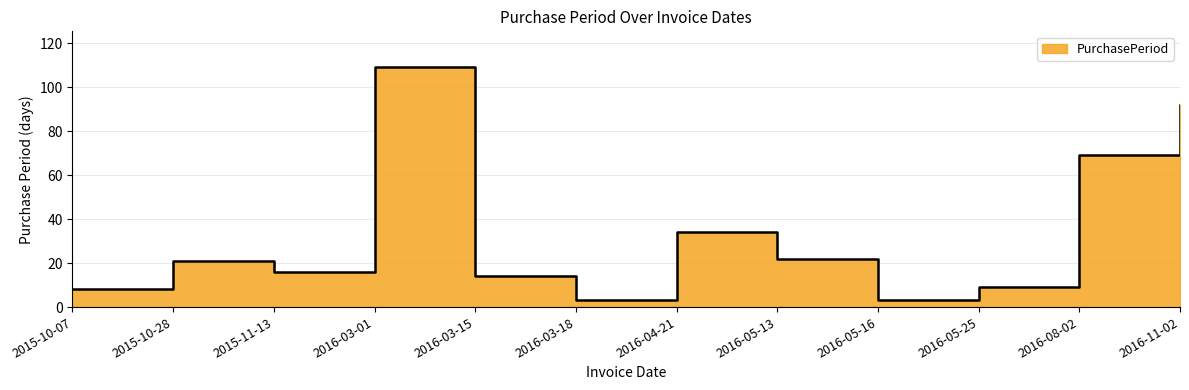

What value does the data have at 2015-10-07?

8